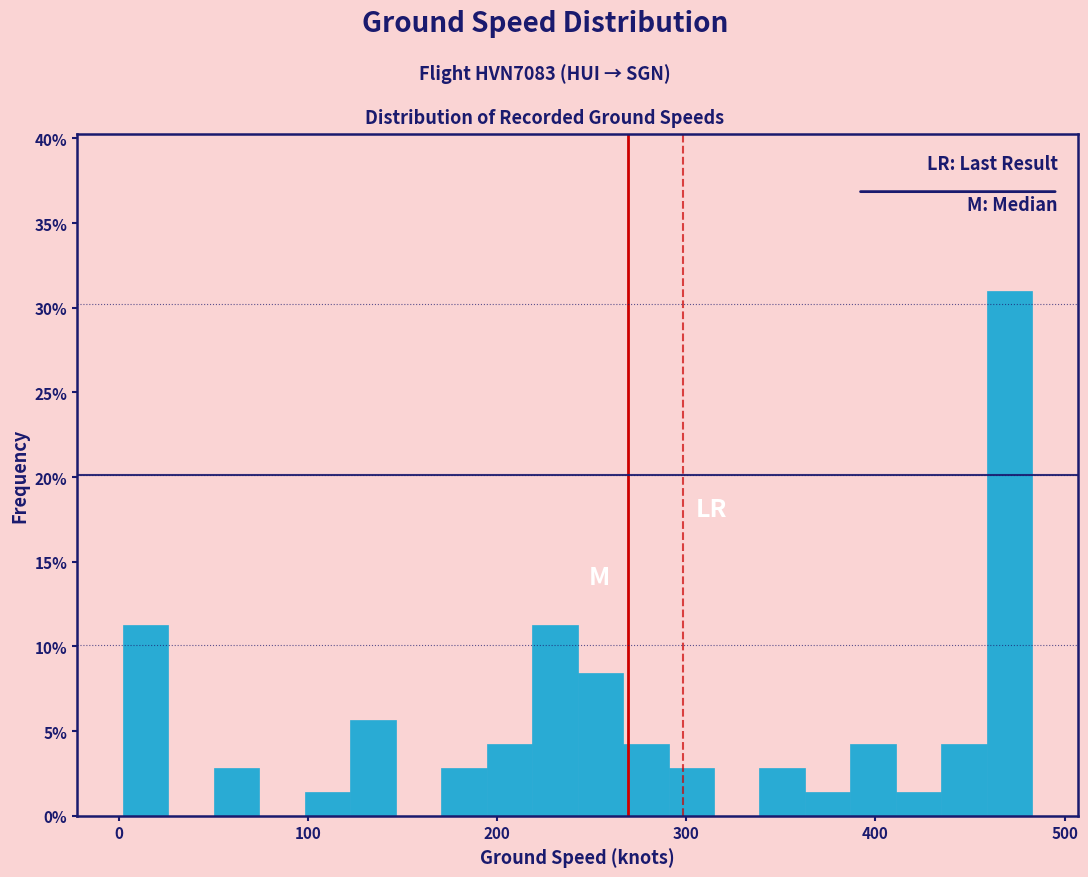

Read against the x-axis, roughly where is the centre of the tallest bar?

470